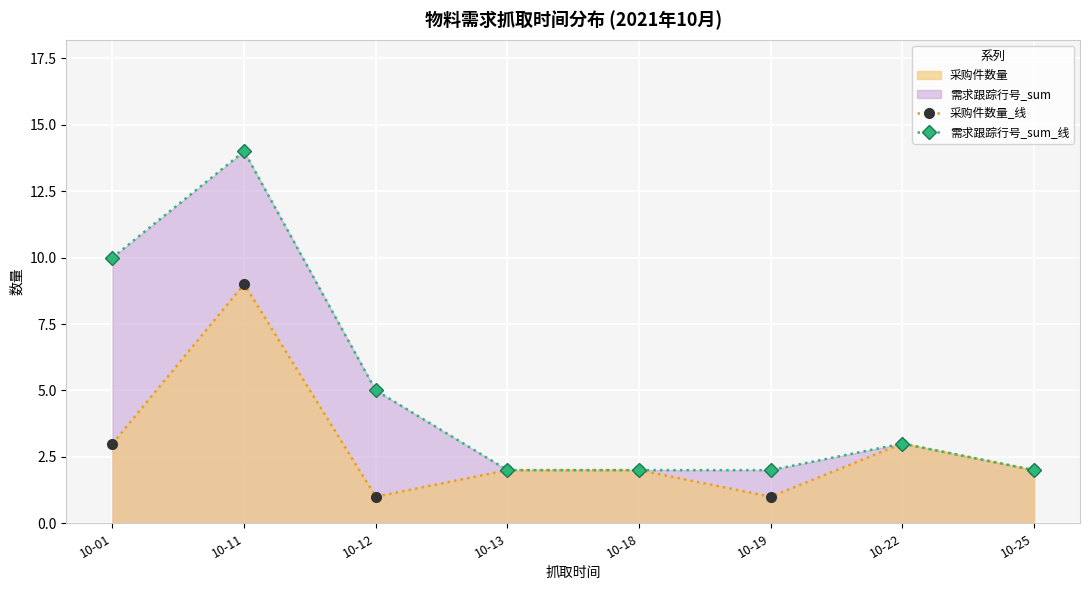

What value does the 需求跟踪行号_sum_线 series have at 10-22?

3